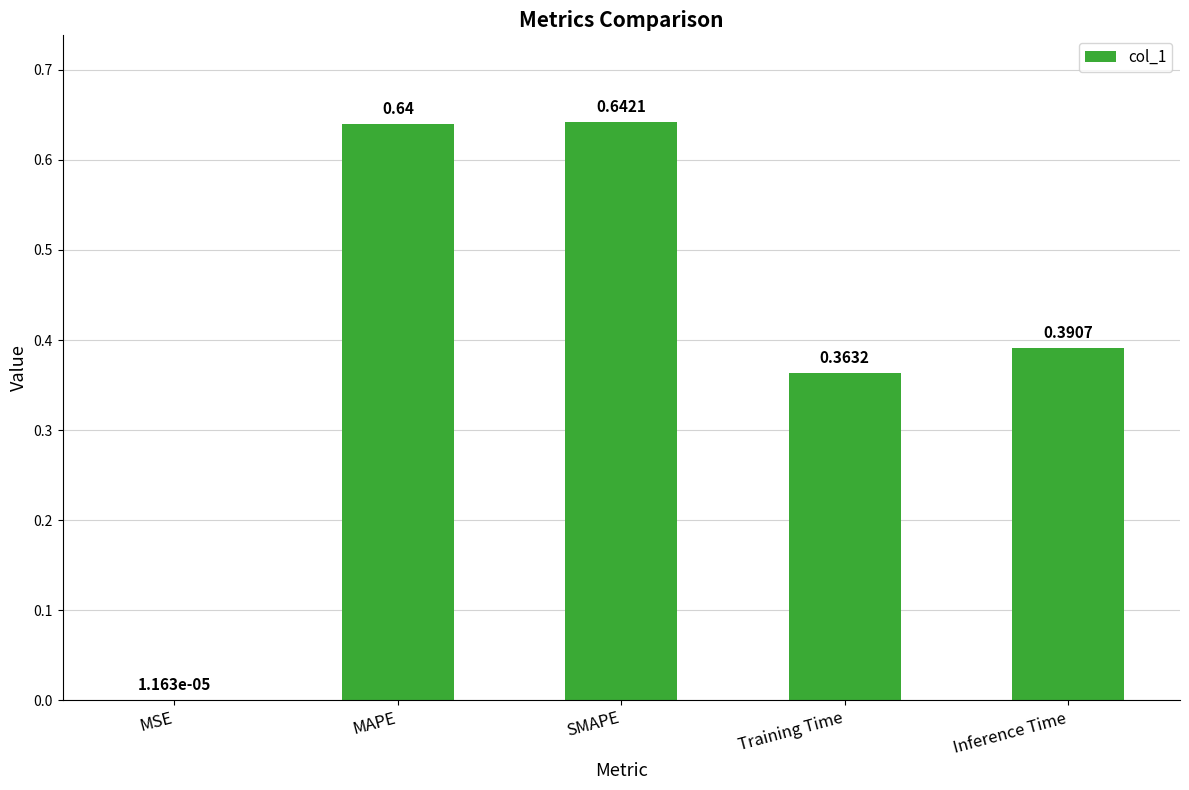

At which label is the value closest to 0?

MSE